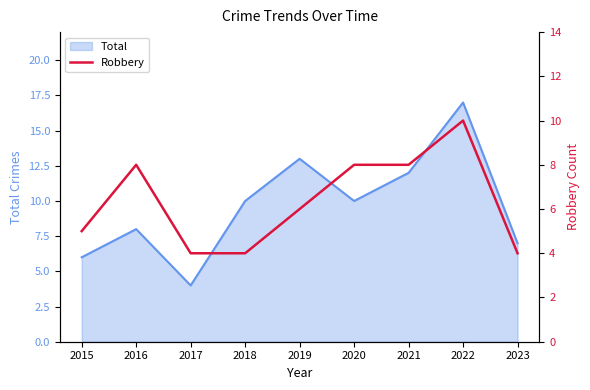

The value of Total at 2021 is 12. True or false?

True